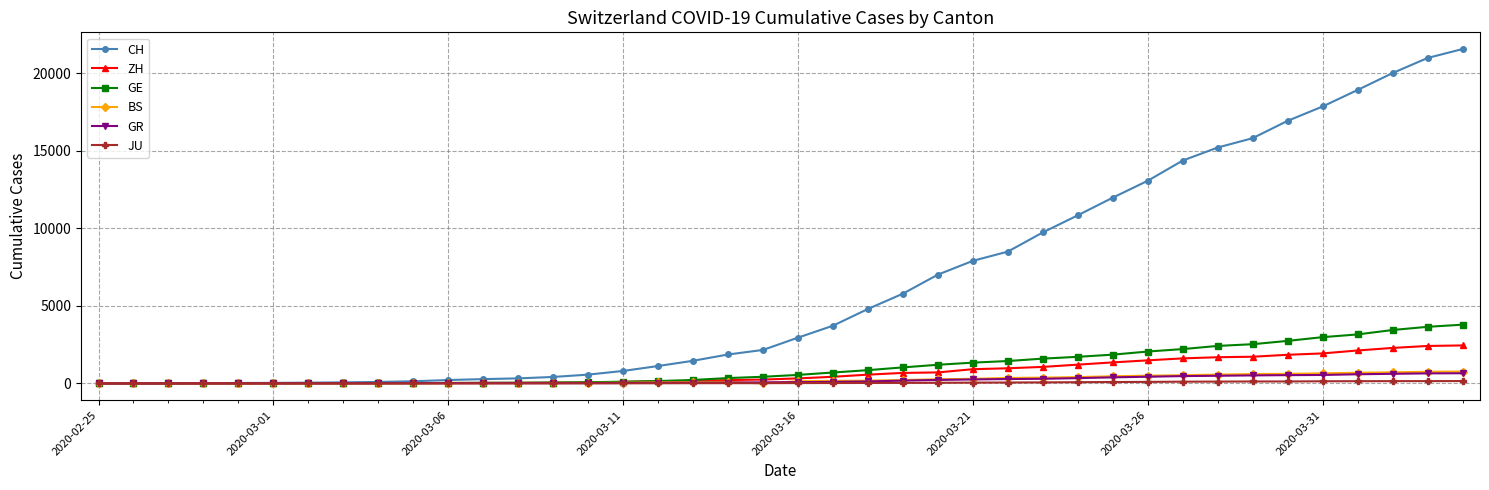

Which series has the largest range (max minus min)?

CH